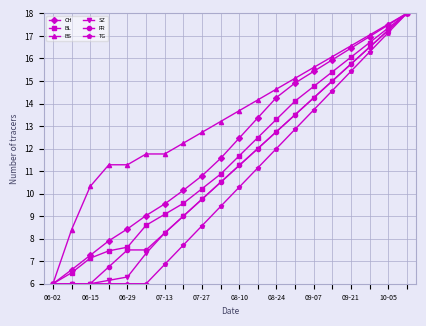

What is the smallest value displayed?

6.0